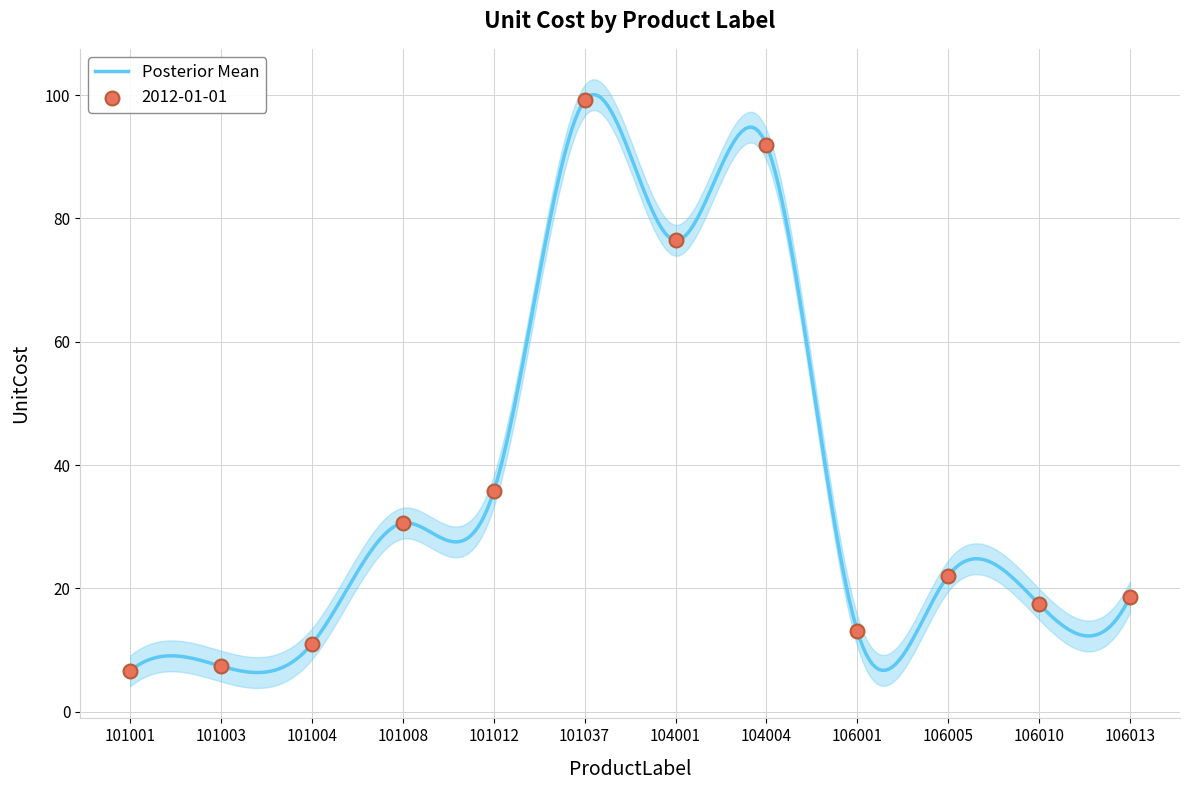

What is the ratio of the value at 104004 to the value at 106010?

5.3